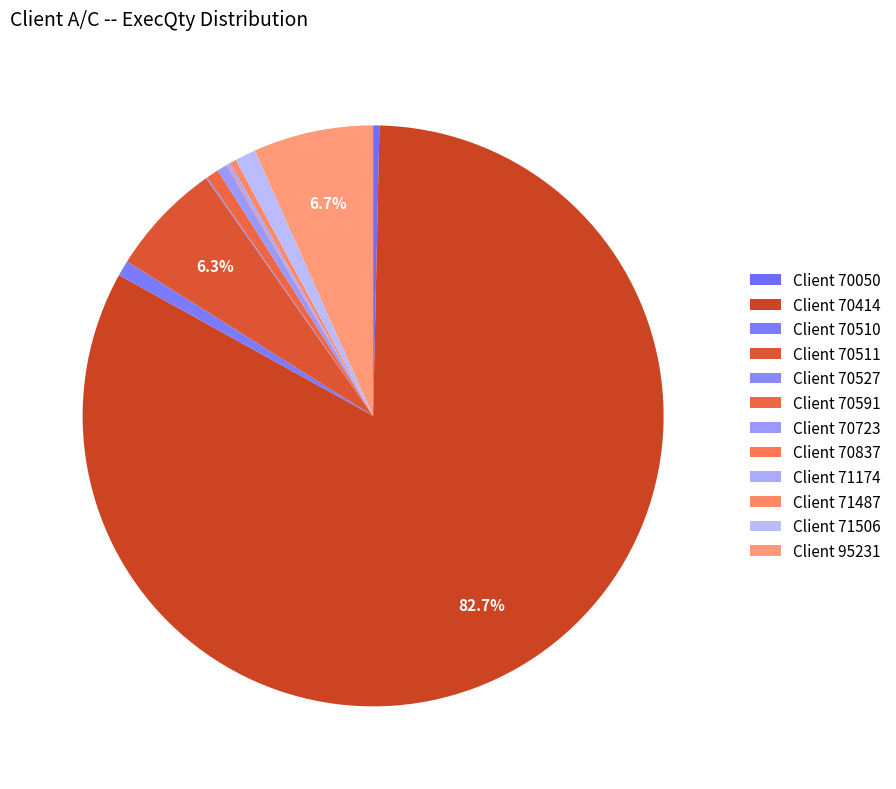

Which slice is the smallest?

70837